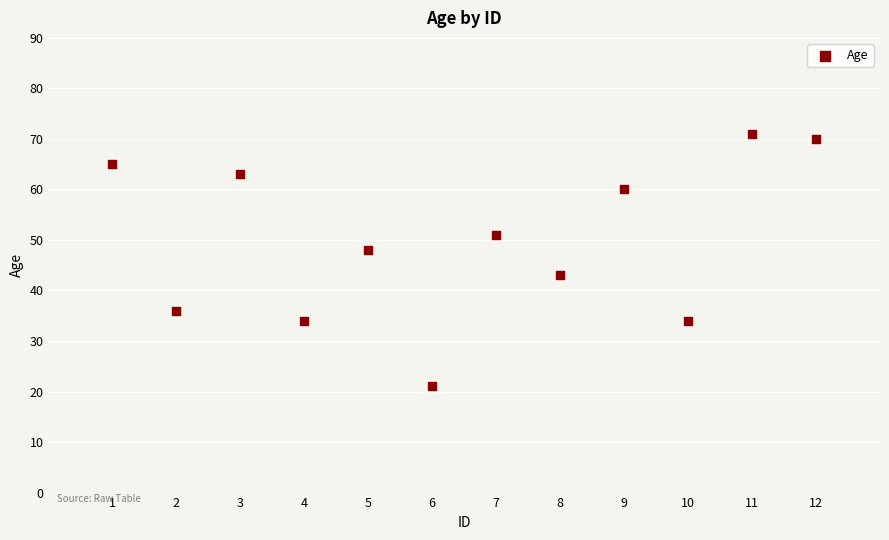

What is the average X value?

6